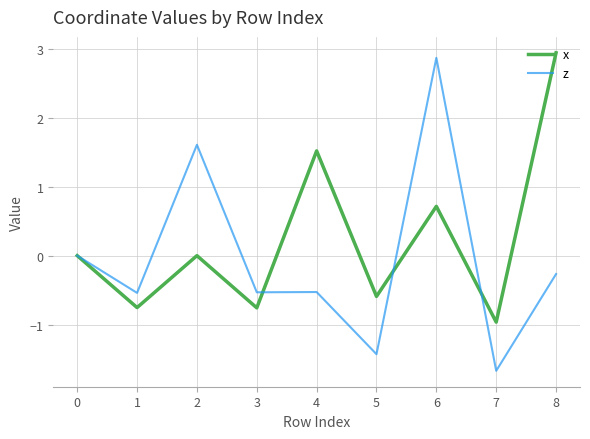

What is the total value across all series at 6?

3.6